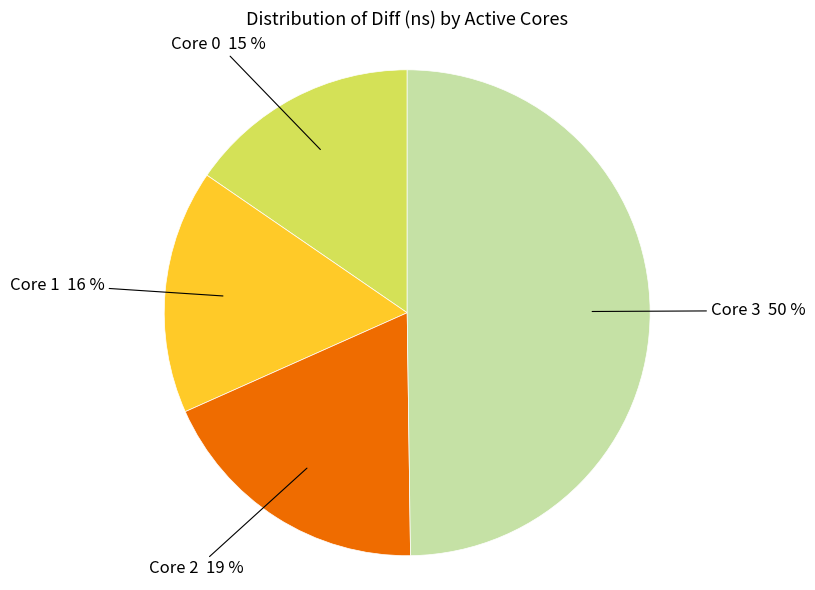

How many slices are in this pie chart?

4